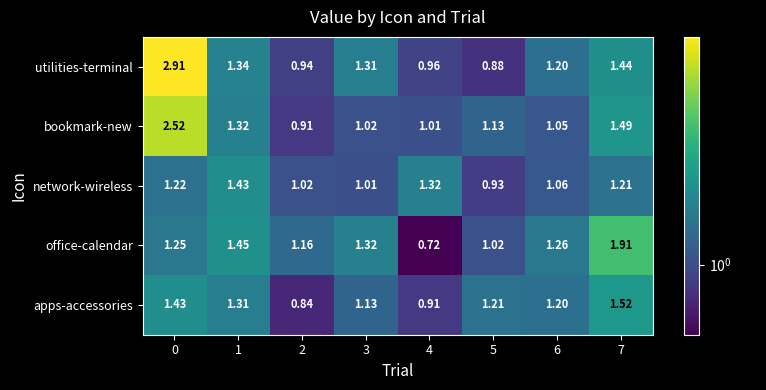

Rank the series by their maximum value, from highest to lowest.

utilities-terminal, bookmark-new, office-calendar, apps-accessories, network-wireless